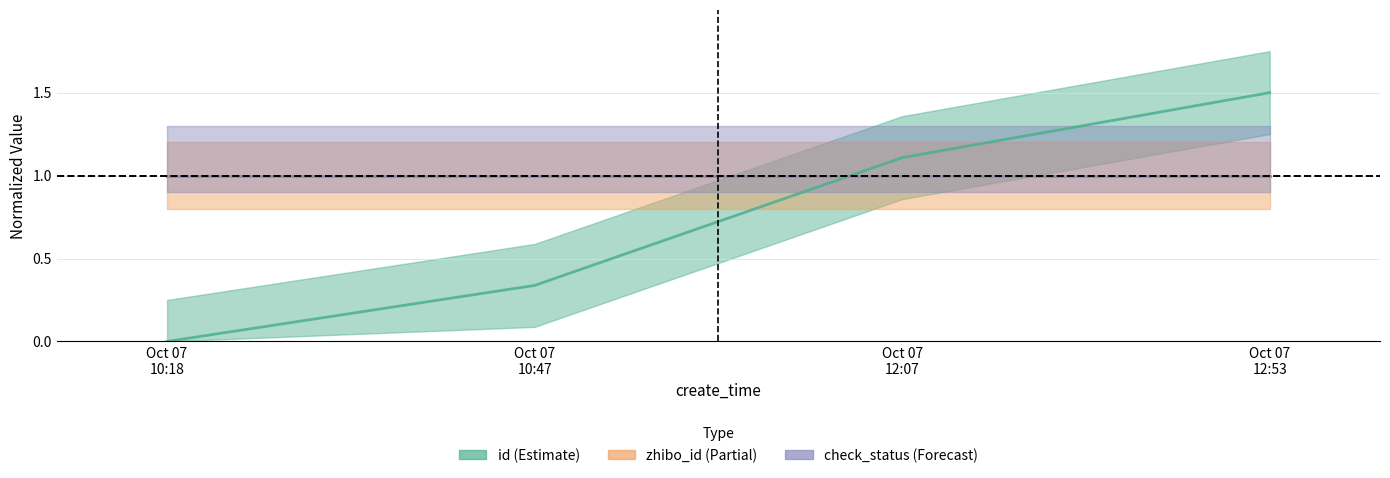

What is the highest value of the zhibo_id series?

1.0